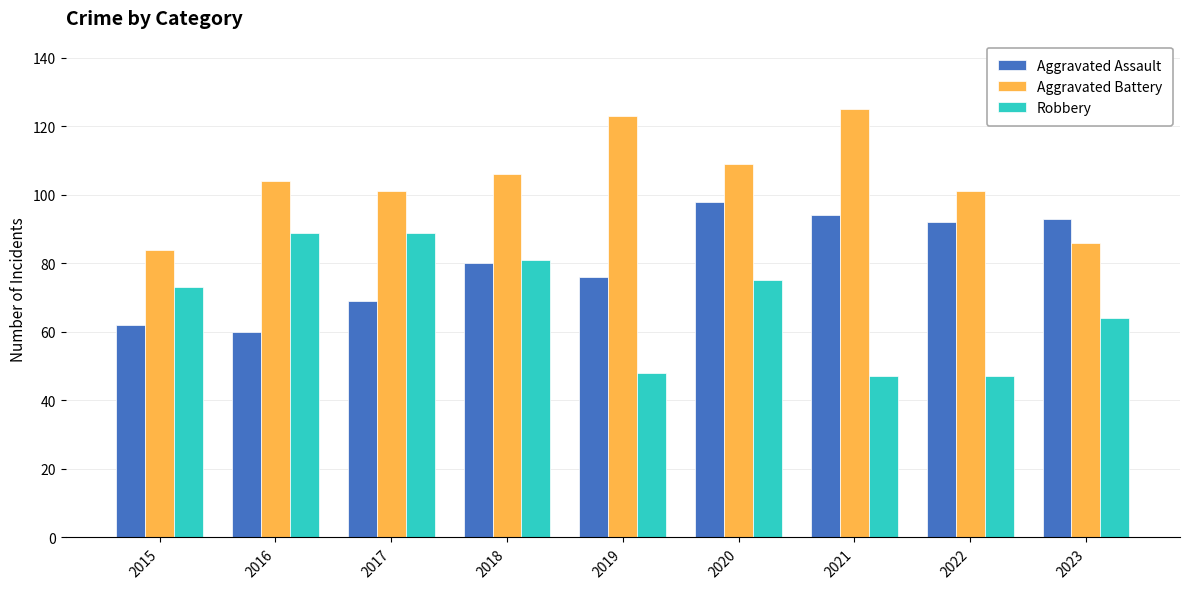

Which series changed the most between 2016 and 2020?

Aggravated Assault